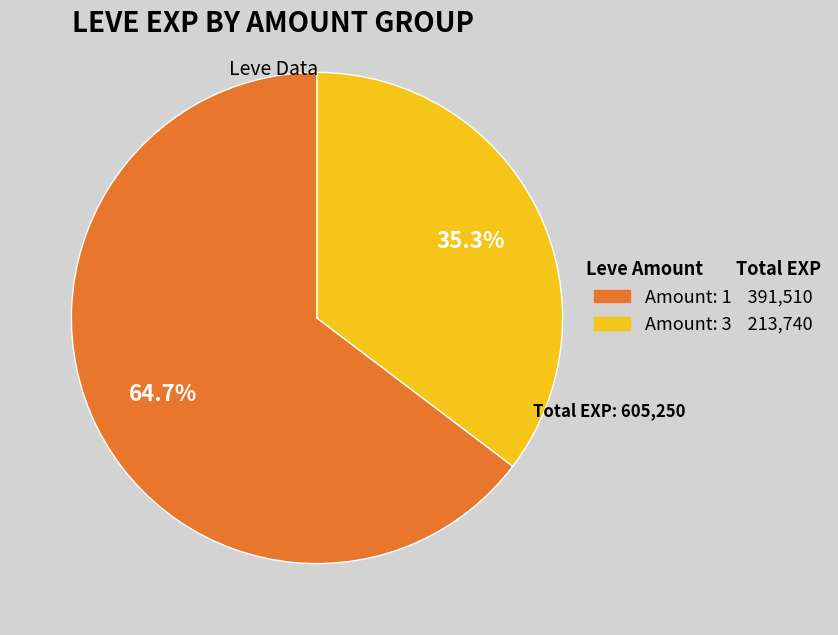

What is the majority slice?

Amount: 1 391,510